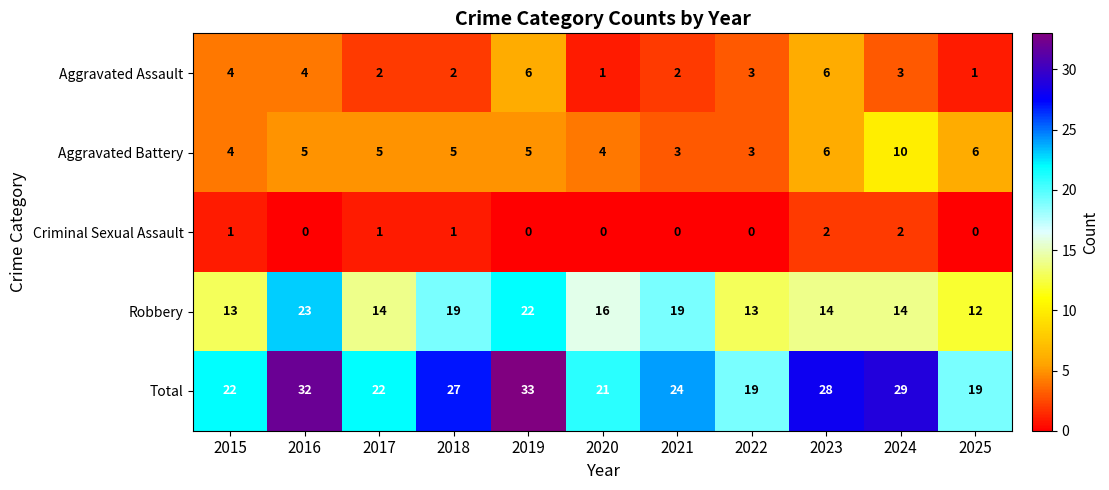

Between 2015 and 2018, which series saw the biggest shift?

Robbery